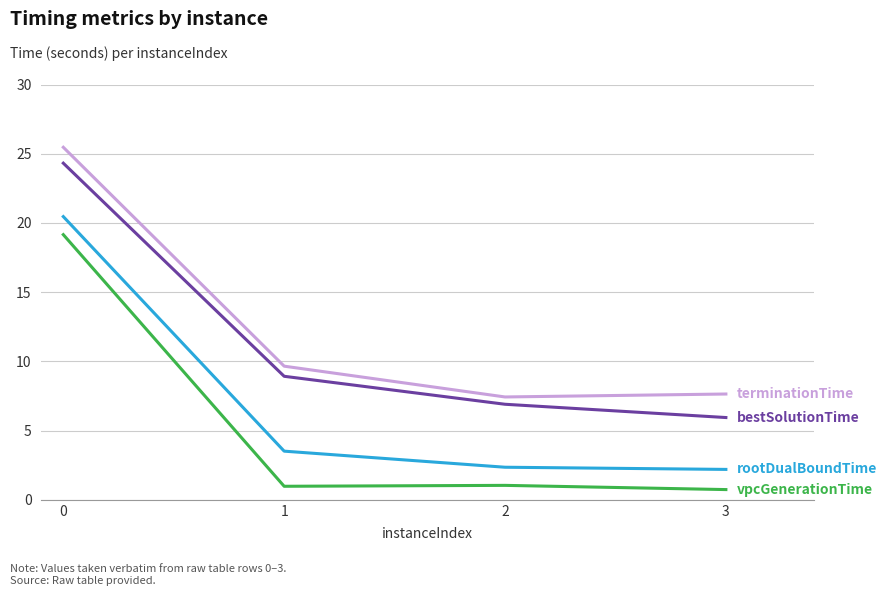

How many lines are shown in the chart?

4